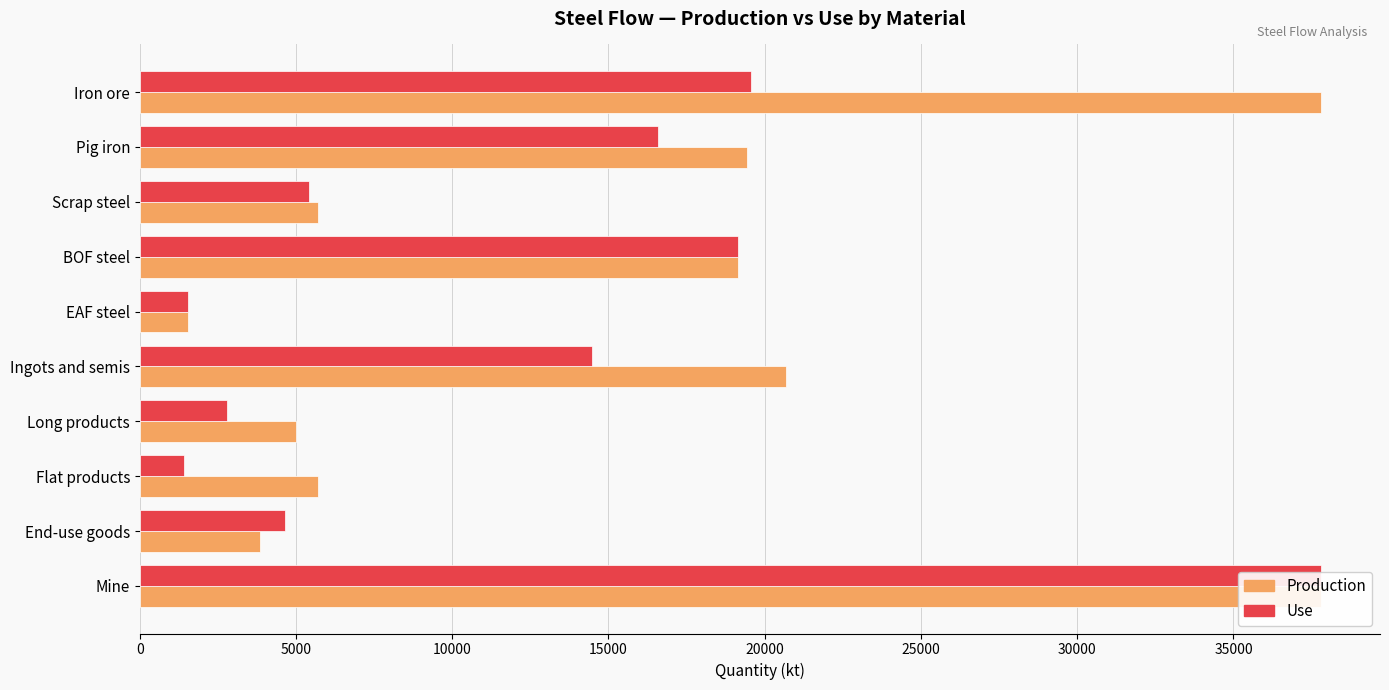

Which series has the largest total across all categories?

Production